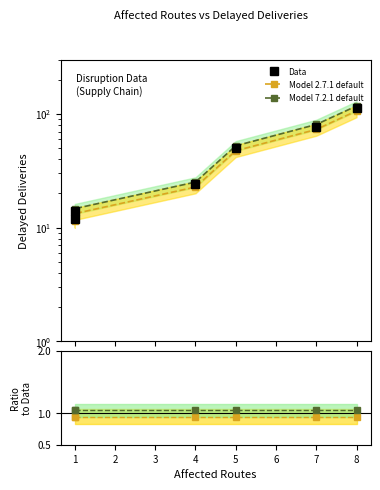

What is the maximum value for Data?

112.0